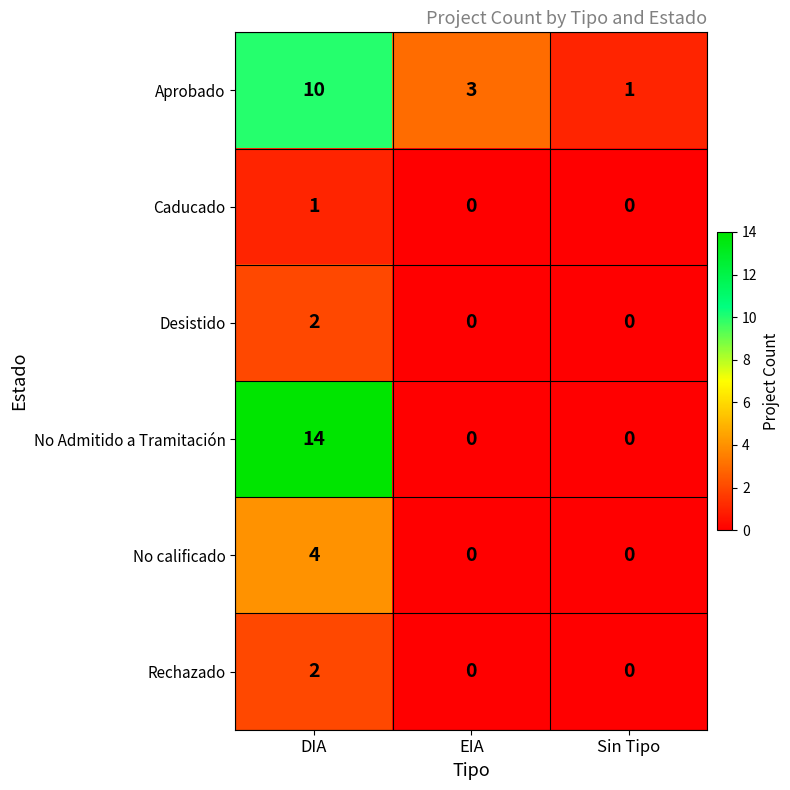

What is the spread (max minus min) of values at EIA?

3